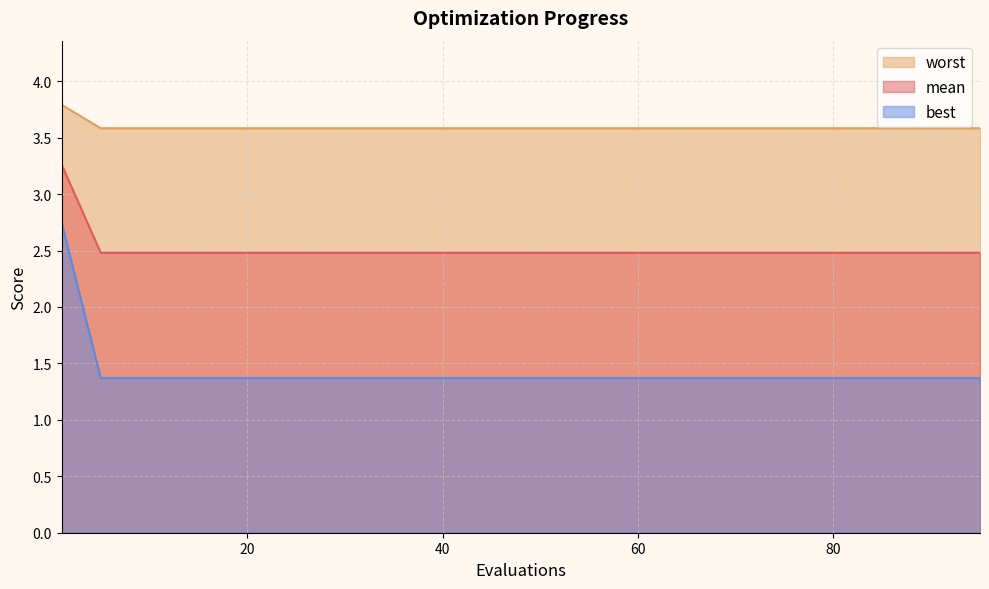

Is the value of mean at 15 greater than the value of worst at 50?

No